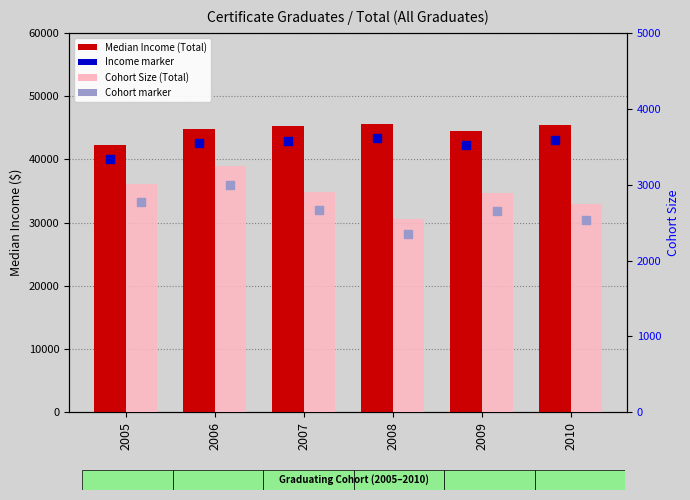

Which series reaches the minimum Y coordinate?

Cohort marker